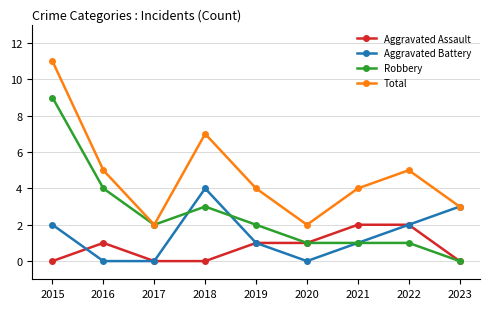

Reading right to left, extract all data points from this chart.

Aggravated Assault: 2023=0	2022=2	2021=2	2020=1	2019=1	2018=0	2017=0	2016=1	2015=0
Aggravated Battery: 2023=3	2022=2	2021=1	2020=0	2019=1	2018=4	2017=0	2016=0	2015=2
Robbery: 2023=0	2022=1	2021=1	2020=1	2019=2	2018=3	2017=2	2016=4	2015=9
Total: 2023=3	2022=5	2021=4	2020=2	2019=4	2018=7	2017=2	2016=5	2015=11